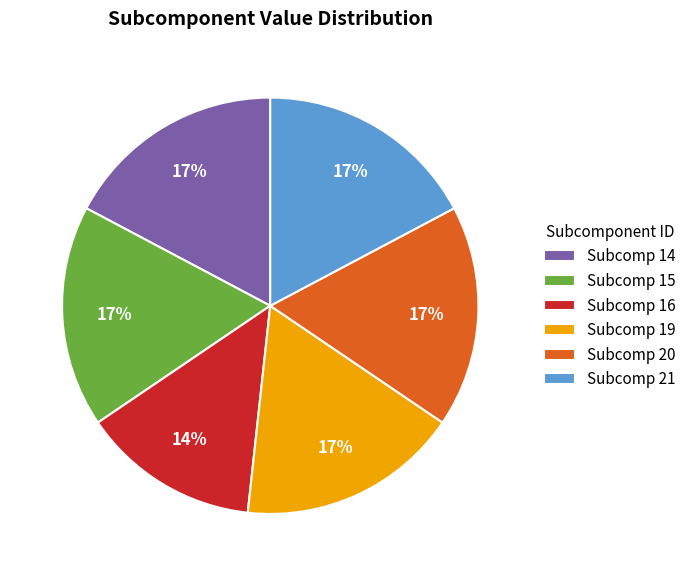

Combined, do Subcomp 21 and Subcomp 16 account for over 50%?

No